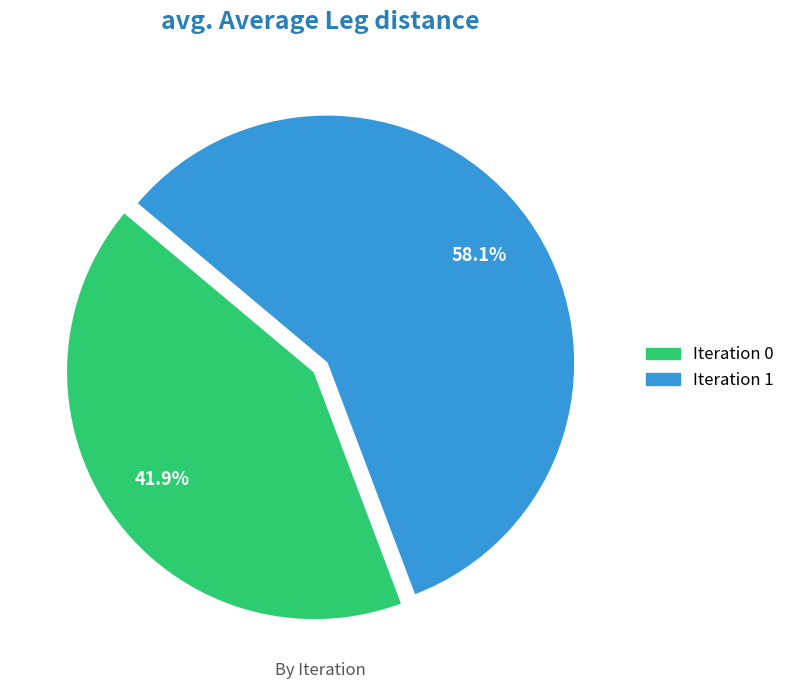

Which slice is the largest?

Iteration 1